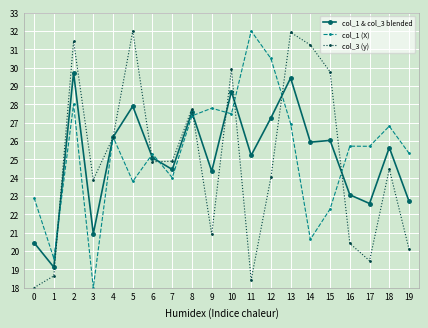

Which series changed the most between 12 and 14?

col_1 (X)